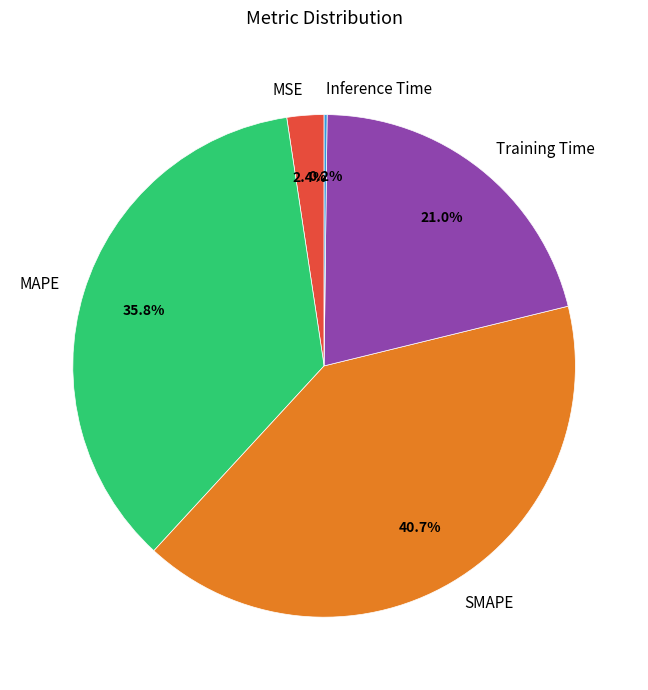

True or false: SMAPE accounts for 31% of the total.

False